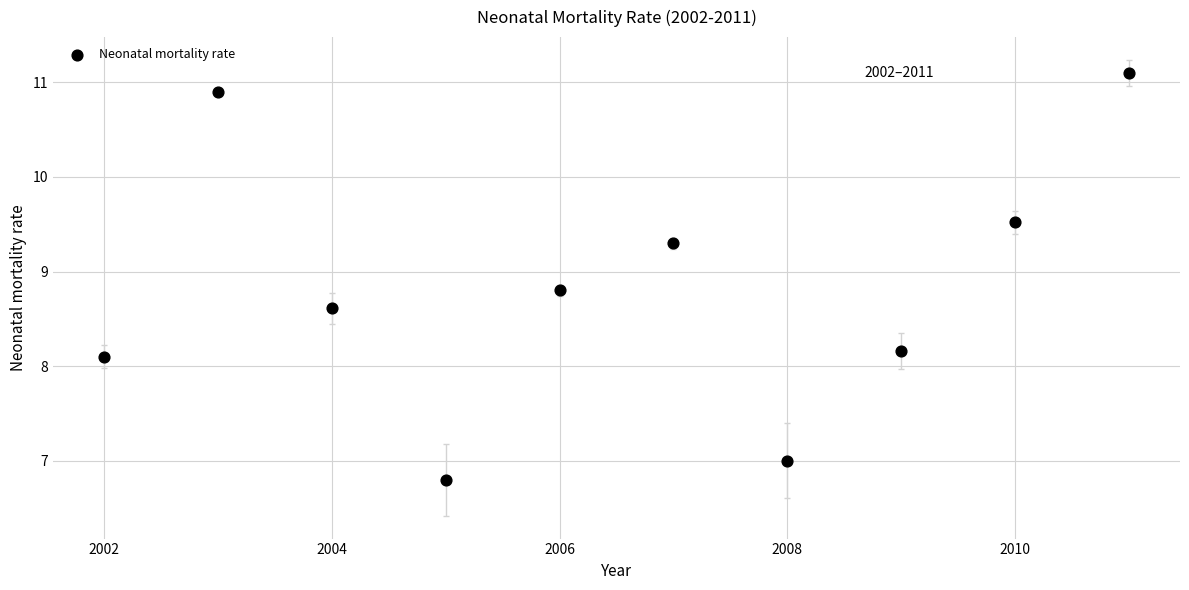

What Y value in the scatter plot is closest to 8?

8.1